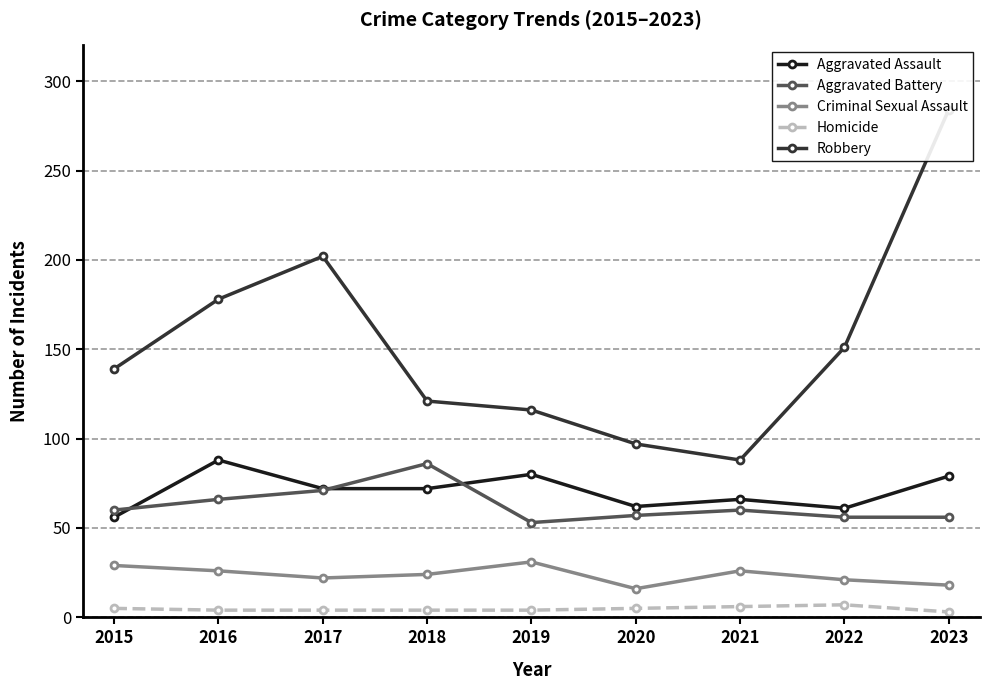

What is the approximate value of Aggravated Battery at 2020, to the nearest 5?

55